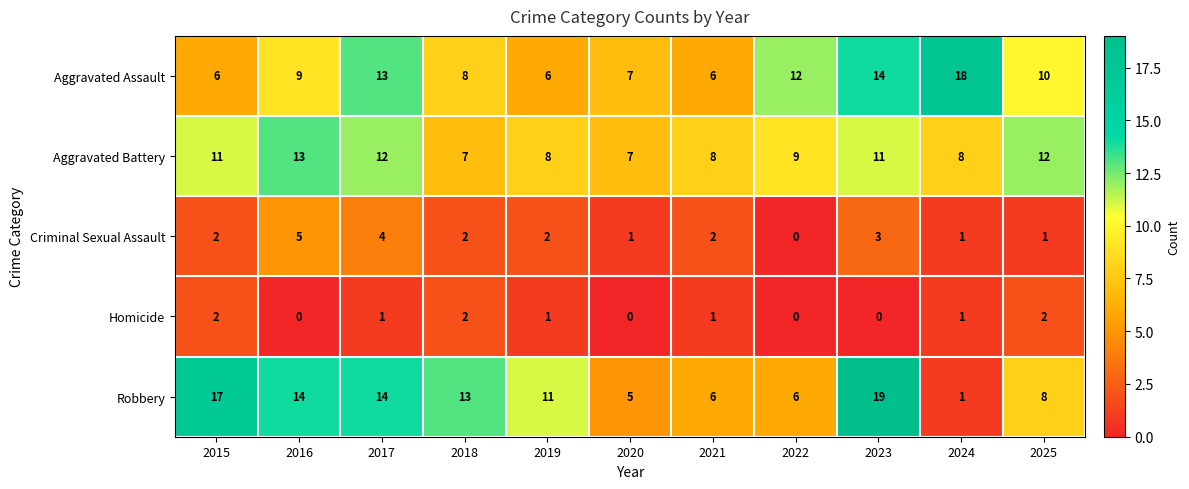

Which series has the widest spread of values?

Robbery